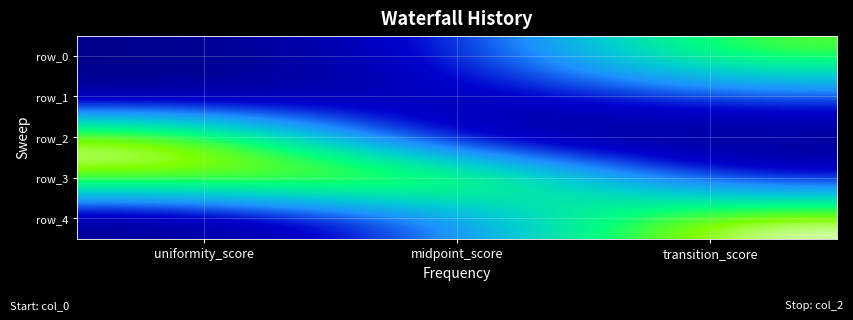

Which series changed the most between uniformity_score and transition_score?

row_2